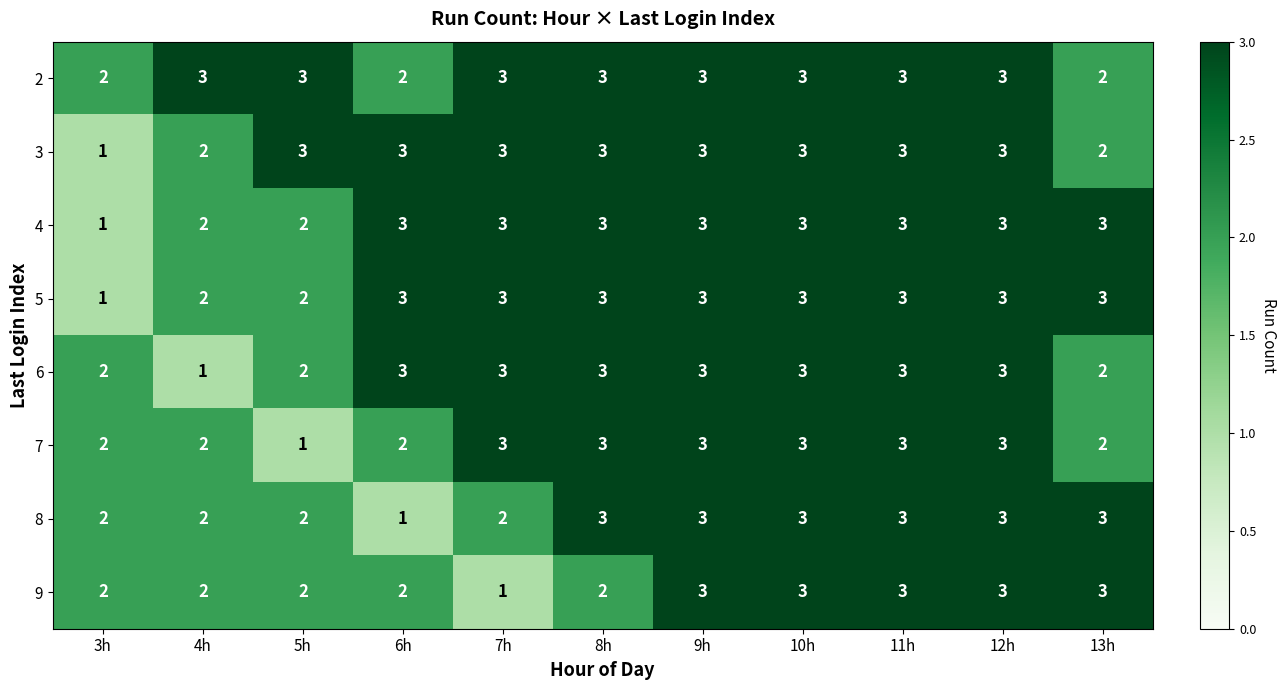

Count the 2 values in the range 2 to 3.

11